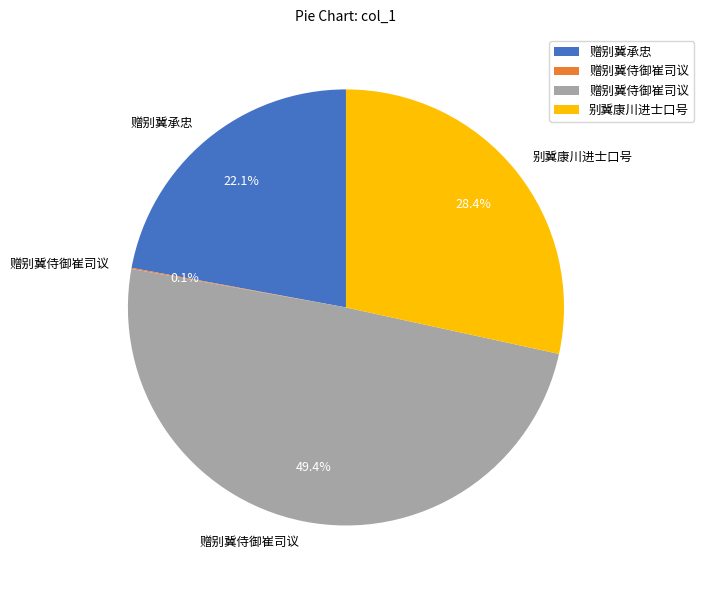

Does any single category account for the majority?

No